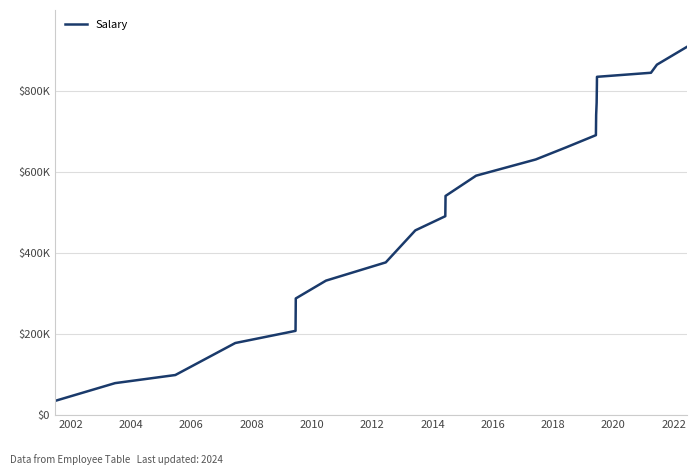

Does the chart have visible grid lines?

Yes